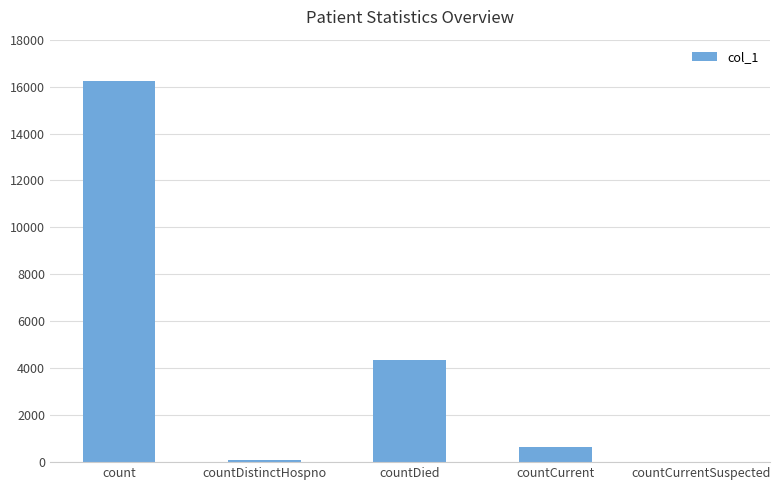

At which label is the value closest to 8119?

countDied